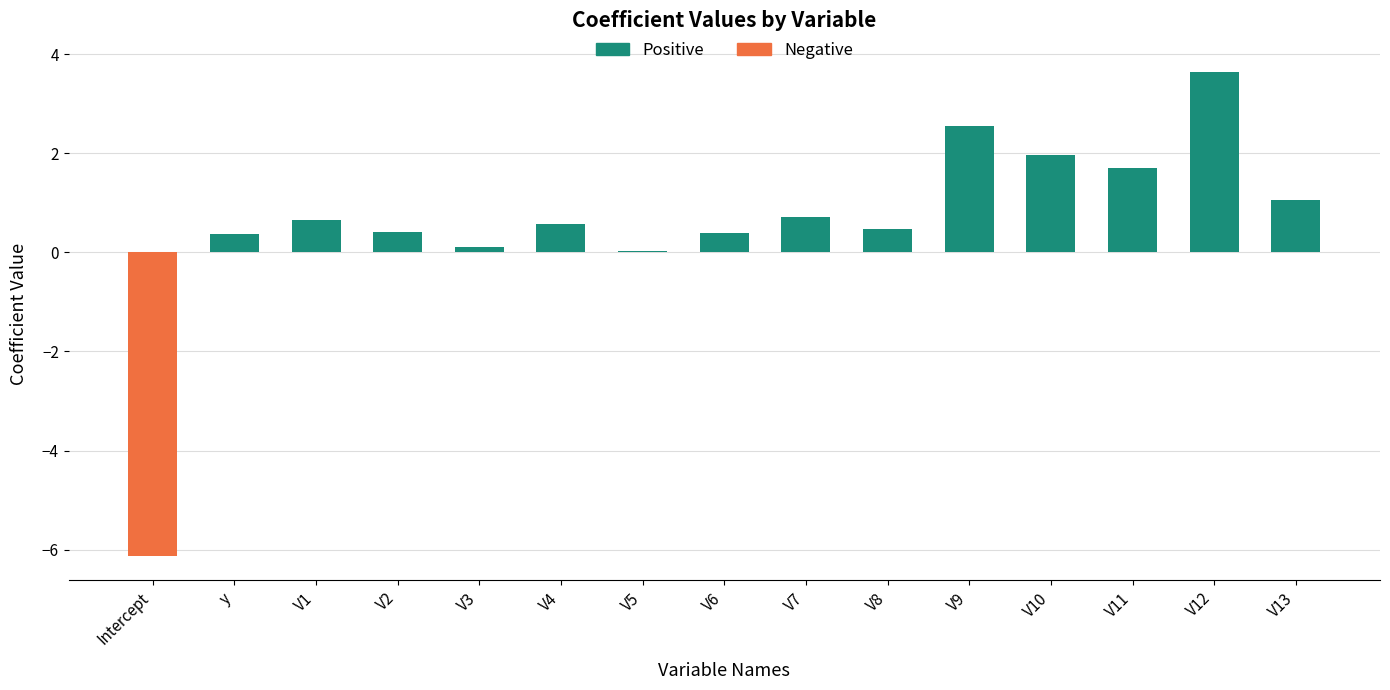

Are the bars horizontal?

No